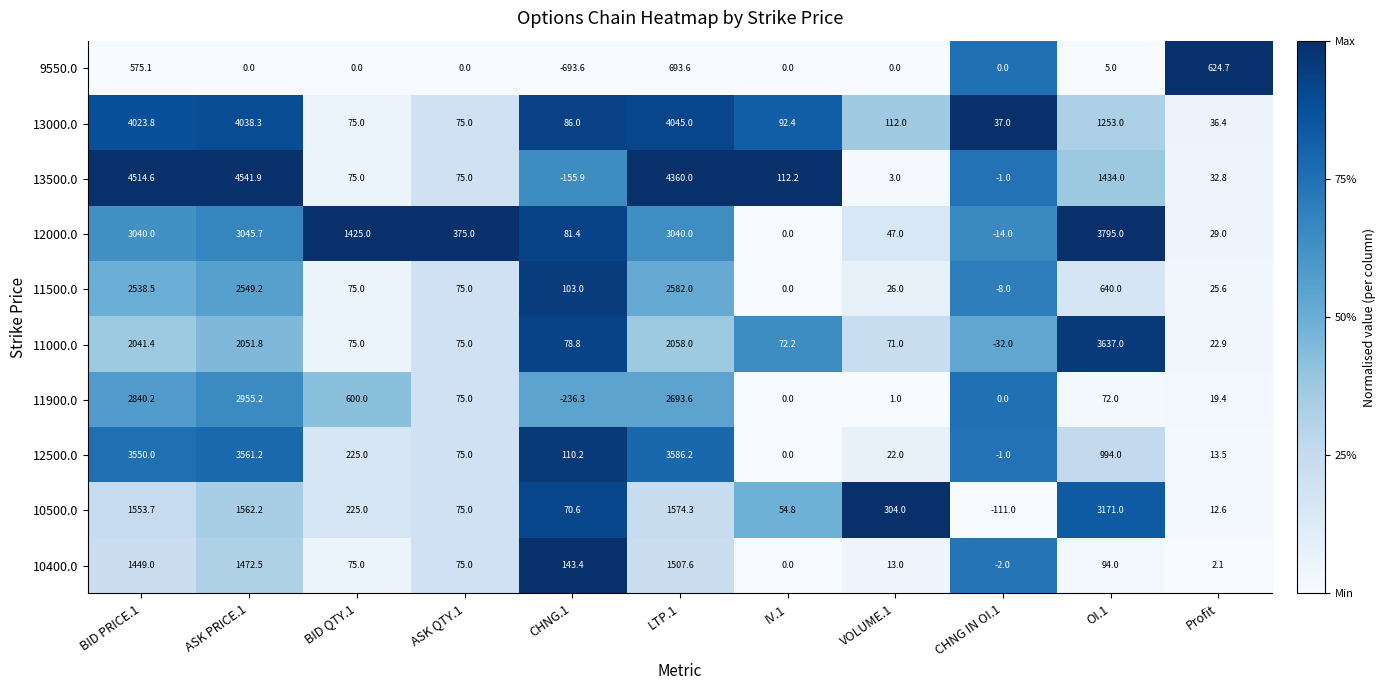

What is the total value across all series at LTP.1?

26140.3